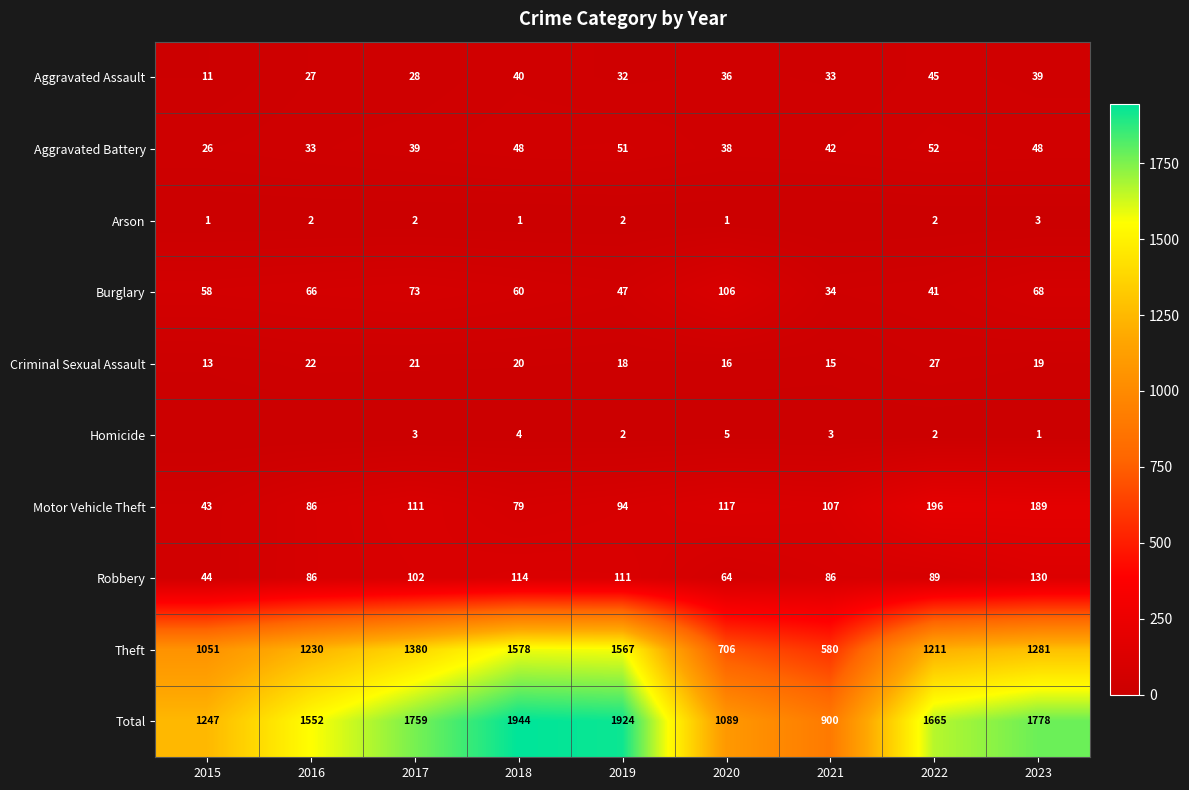

Which category has the lowest value across all series?

2021